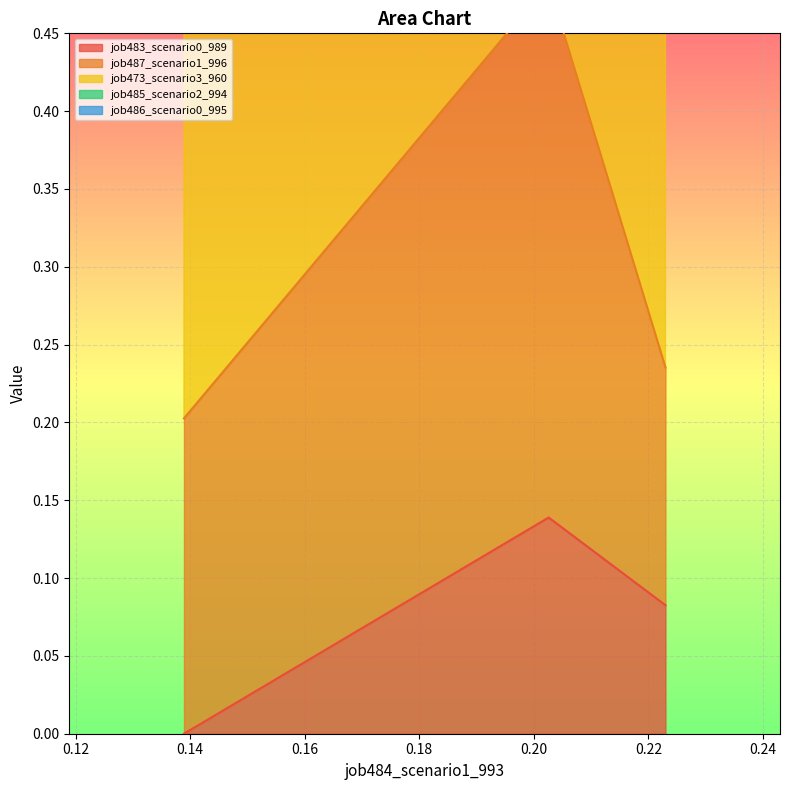

What is the greatest value displayed?

0.8